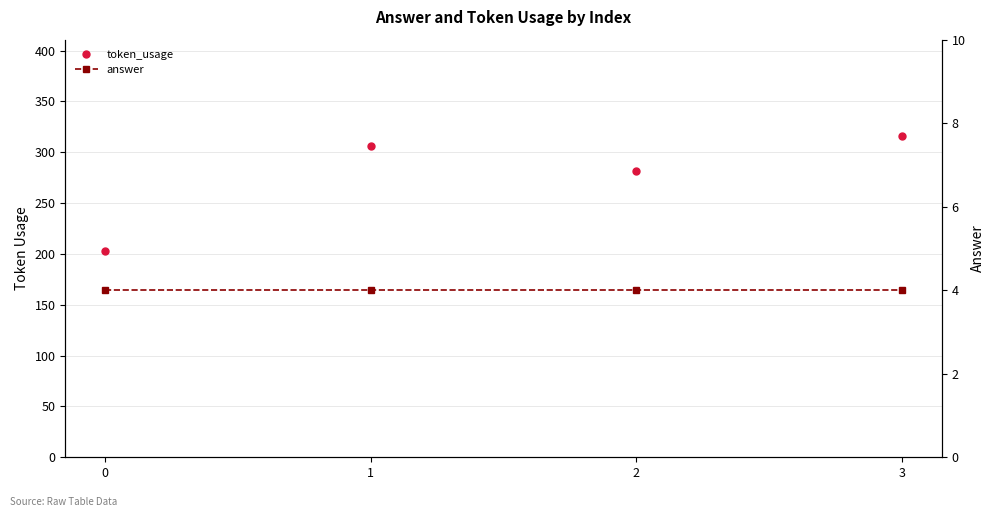

The token_usage series shows 324 at 0. True or false?

False